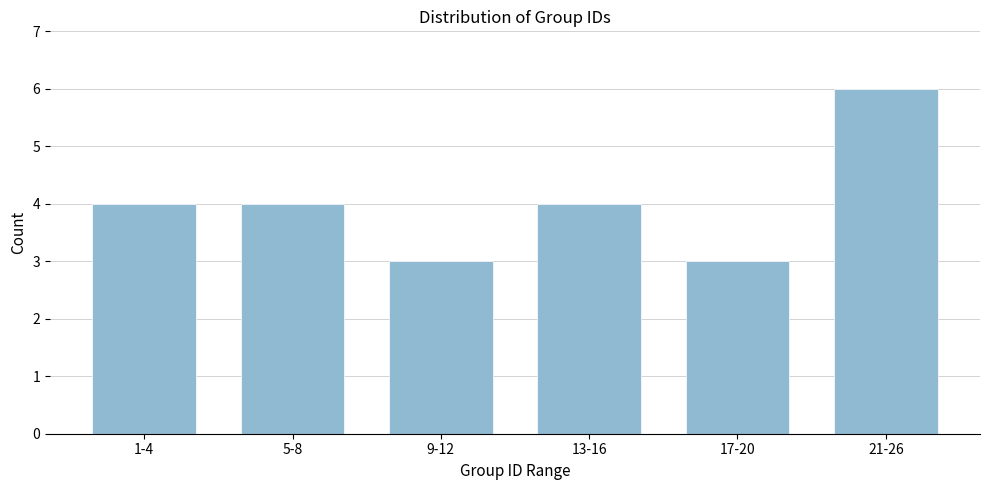

Reading left to right, transcribe all the data shown in this chart.

4	4	3	4	3	6